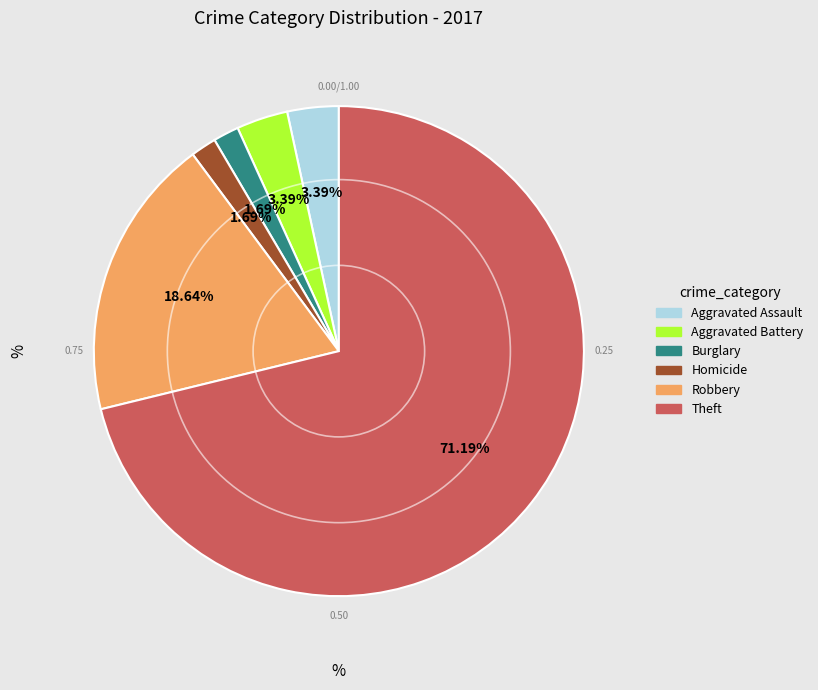

Does any single category account for the majority?

Yes